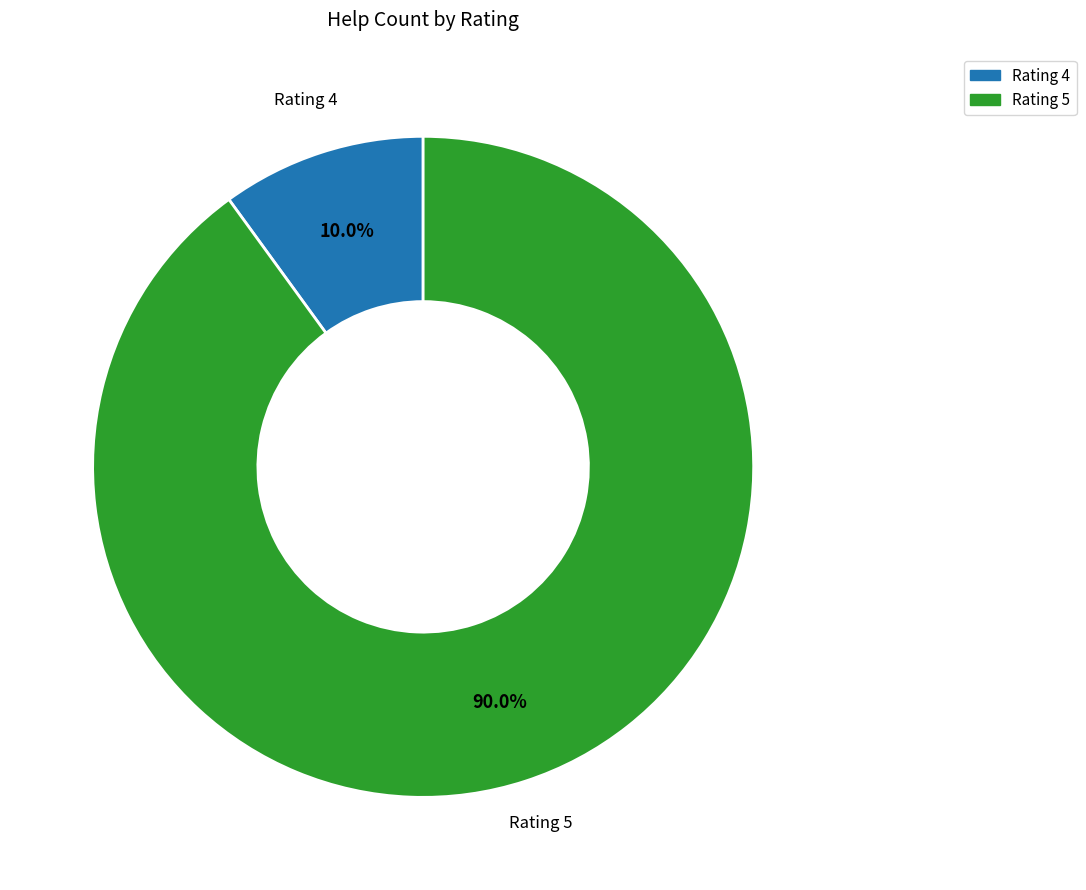

How many slices are in this pie chart?

2